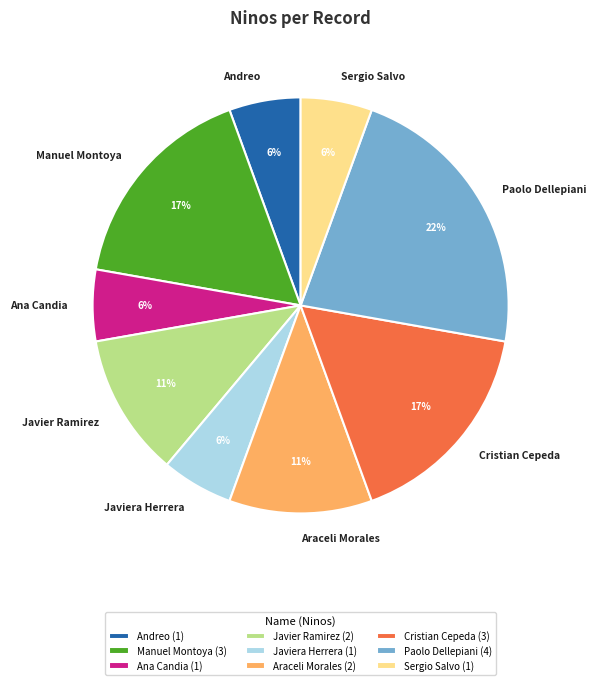

The Paolo Dellepiani slice represents 22% of the pie. True or false?

True